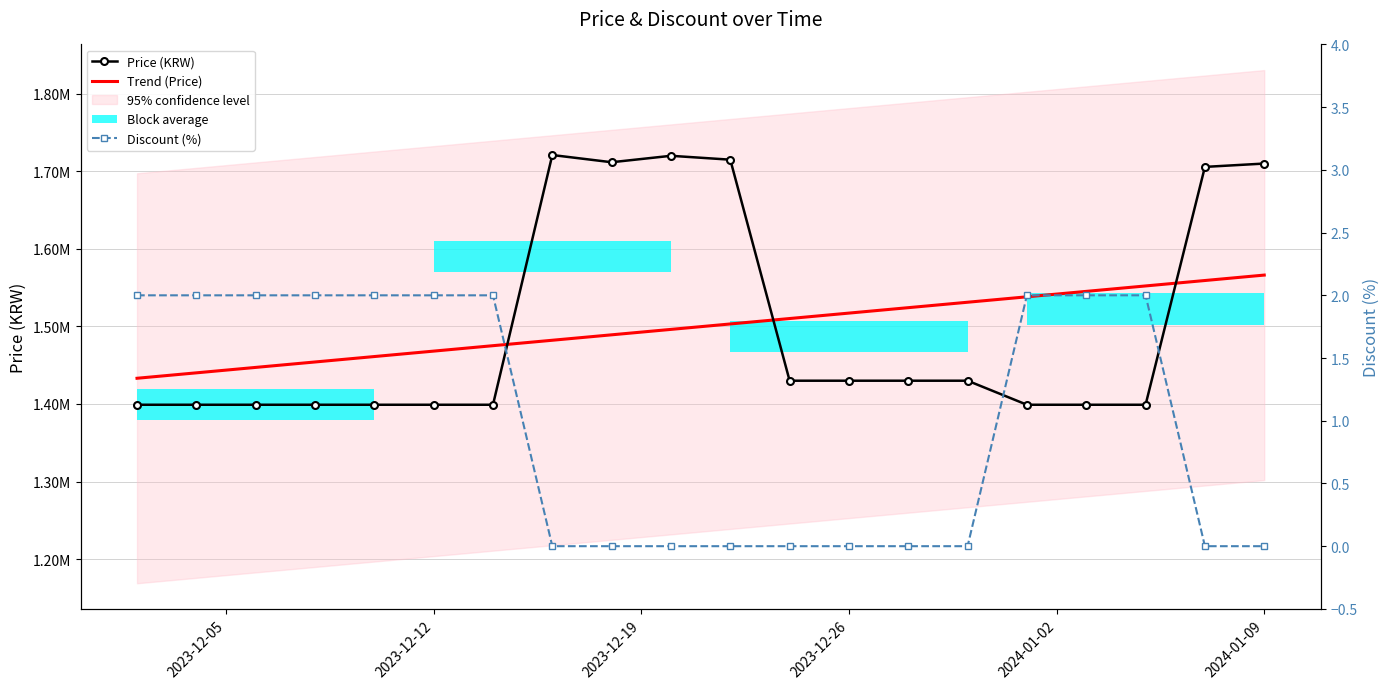

Rank the series by their maximum value, from highest to lowest.

Price (KRW), Trend (Price), Discount (%)